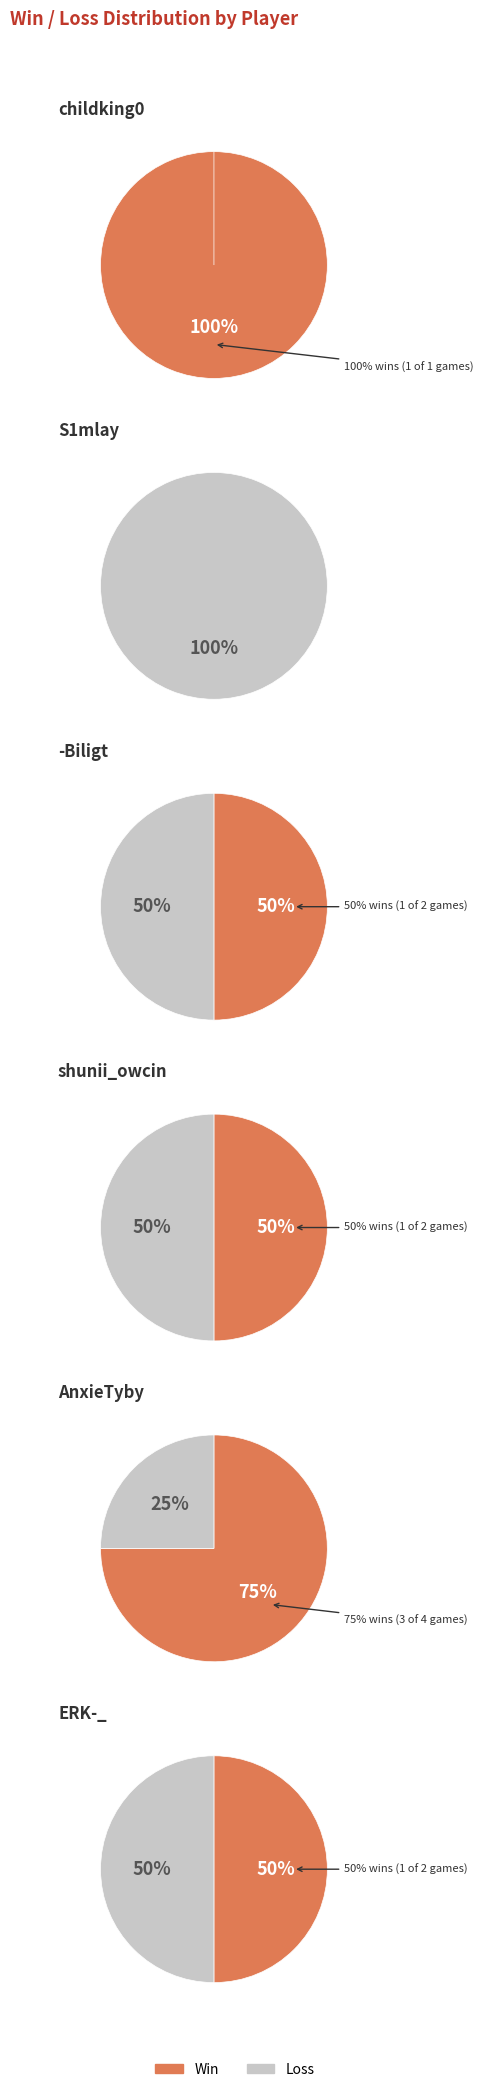

Count the number of slices in the pie.

10